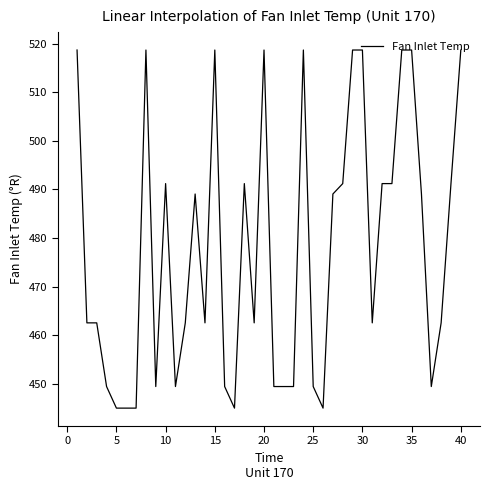

What is the smallest value displayed?

445.0